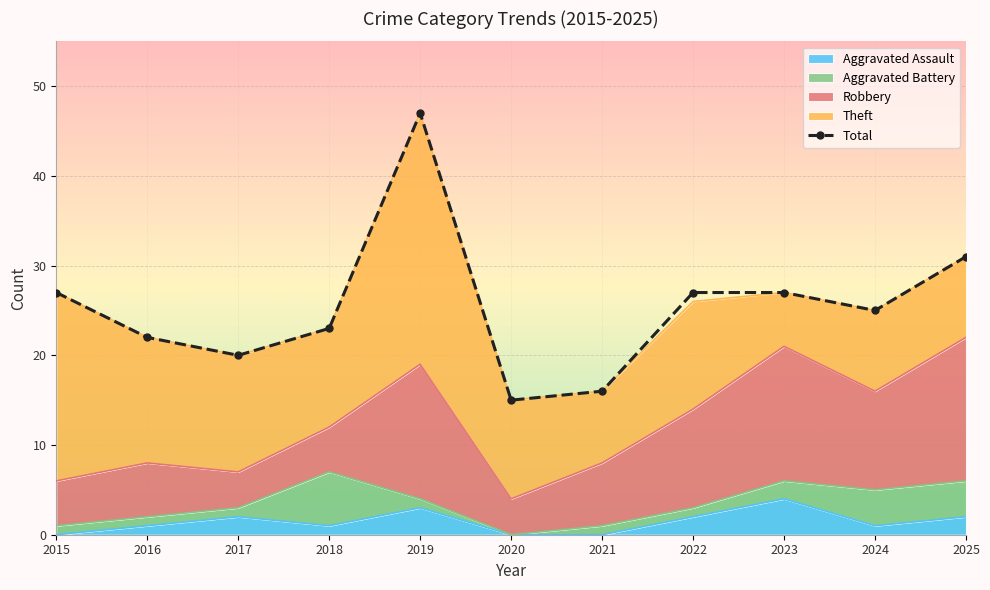

At which category does the chart reach its minimum across all series?

2020